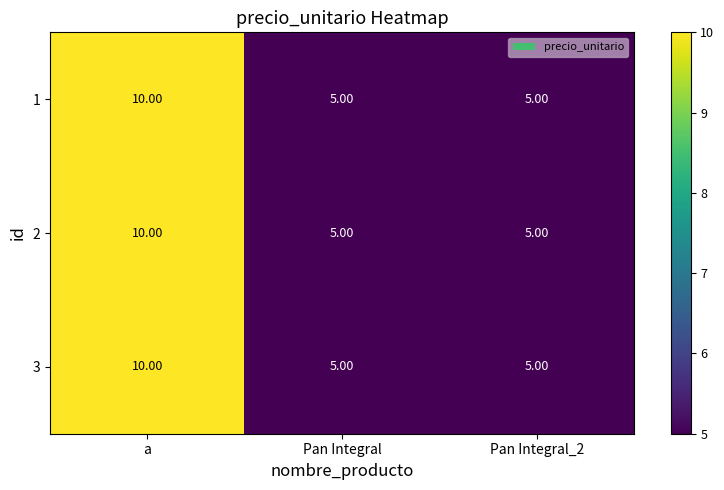

Is the value of 2 at Pan Integral_2 greater than the value of 1 at a?

No